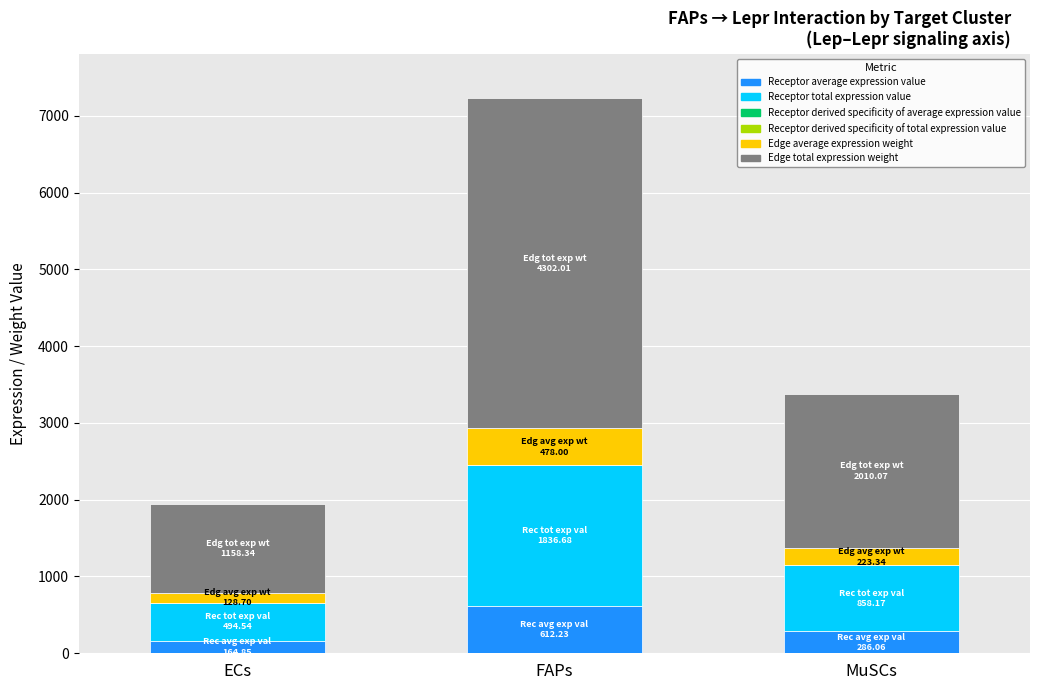

Which has a higher value, FAPs or ECs?

FAPs